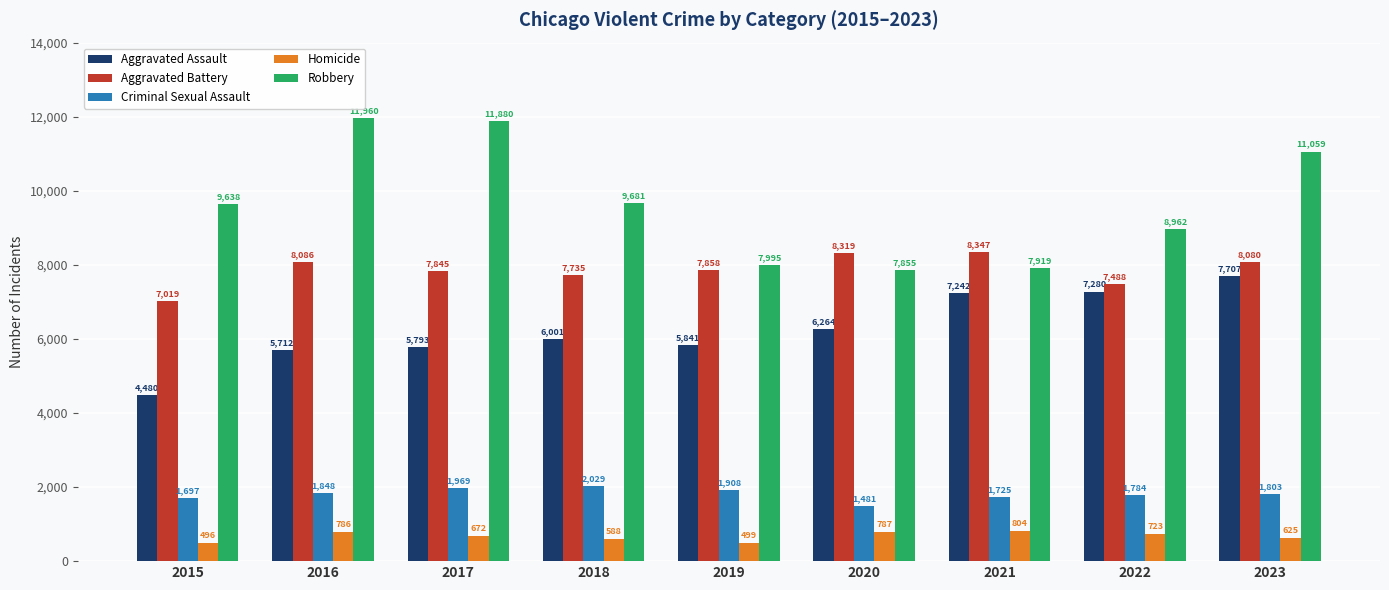

Where is Homicide nearest to the value 650?

2017